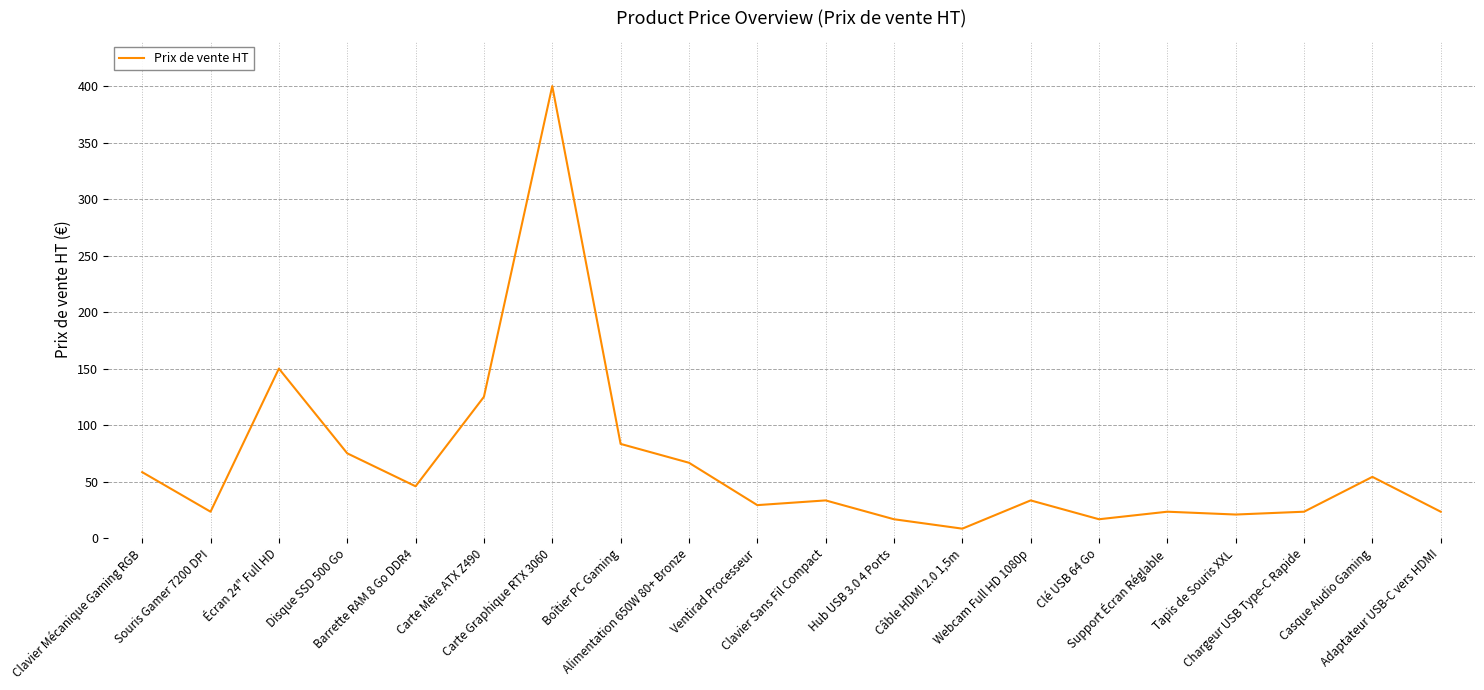

What is the change in value from Souris Gamer 7200 DPI to Ventirad Processeur?

+5.8